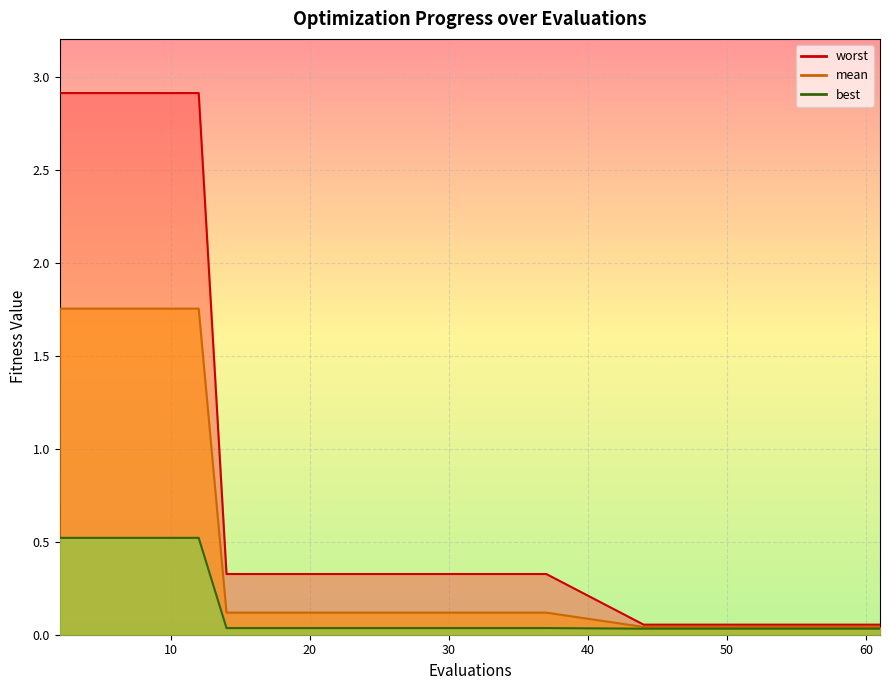

At 49, list the series in order from smallest to largest.

best, mean, worst